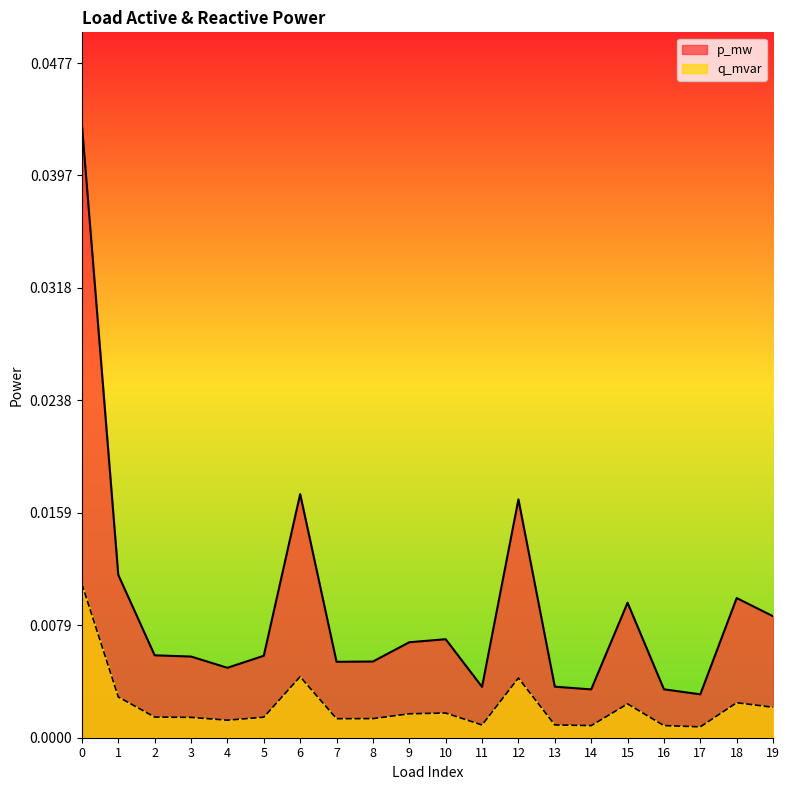

List the labels in order of p_mw value, largest first.

0, 6, 12, 1, 18, 15, 19, 10, 9, 2, 5, 3, 8, 7, 4, 13, 11, 16, 14, 17